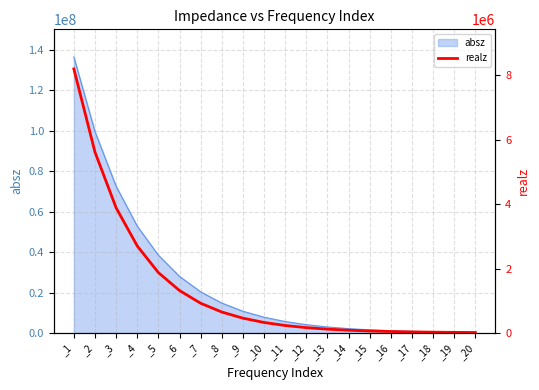

Does the chart have visible grid lines?

Yes